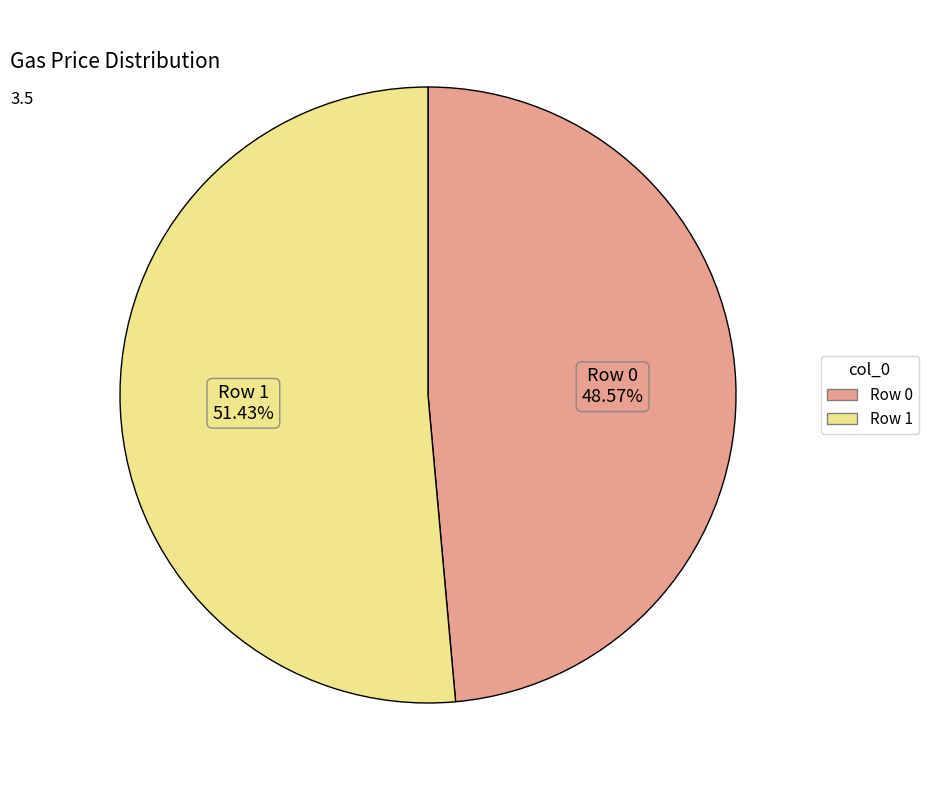

Is there a majority slice in this chart?

Yes